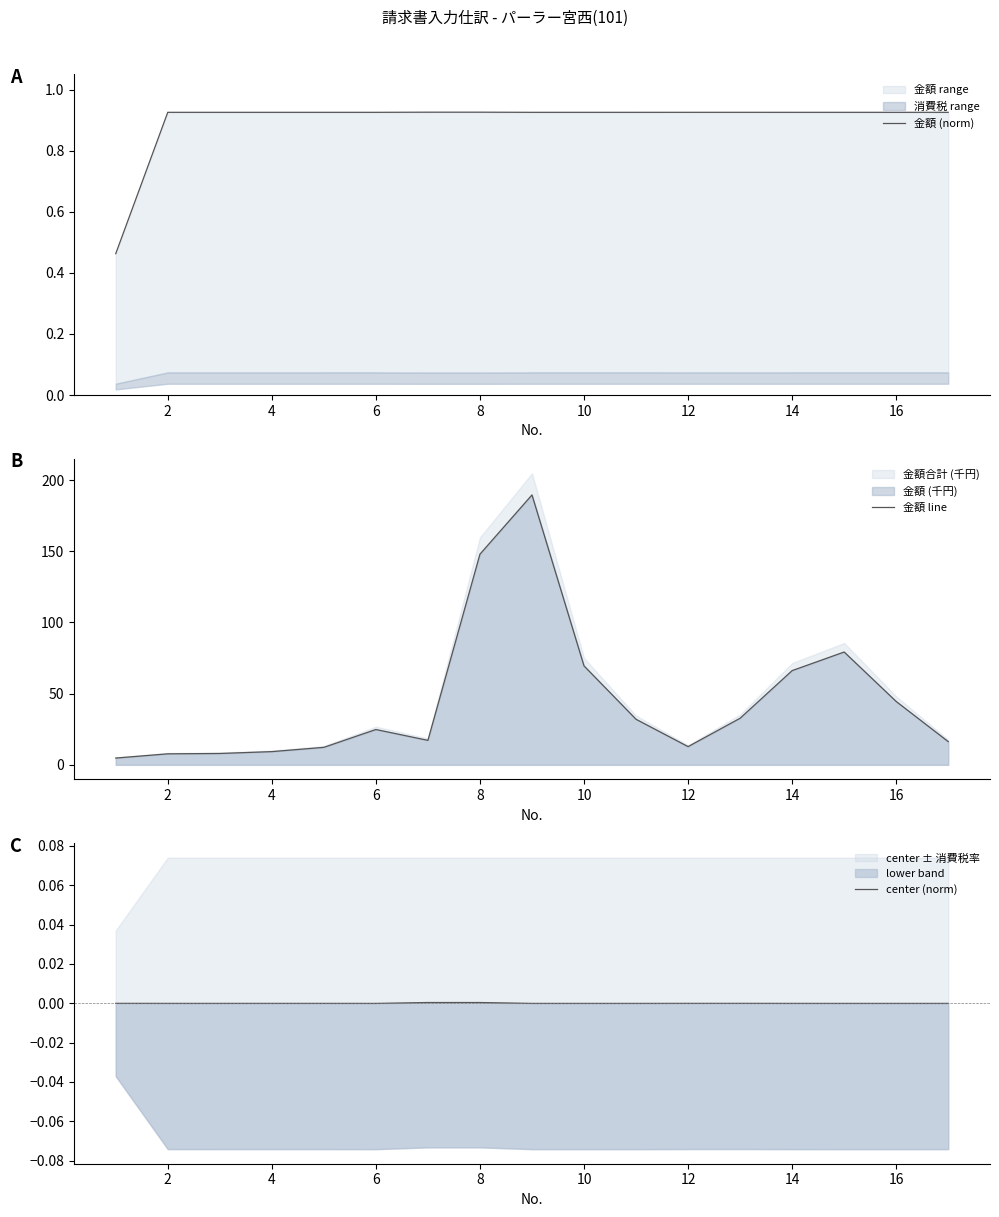

At how many categories does at least one series exceed 108?

2